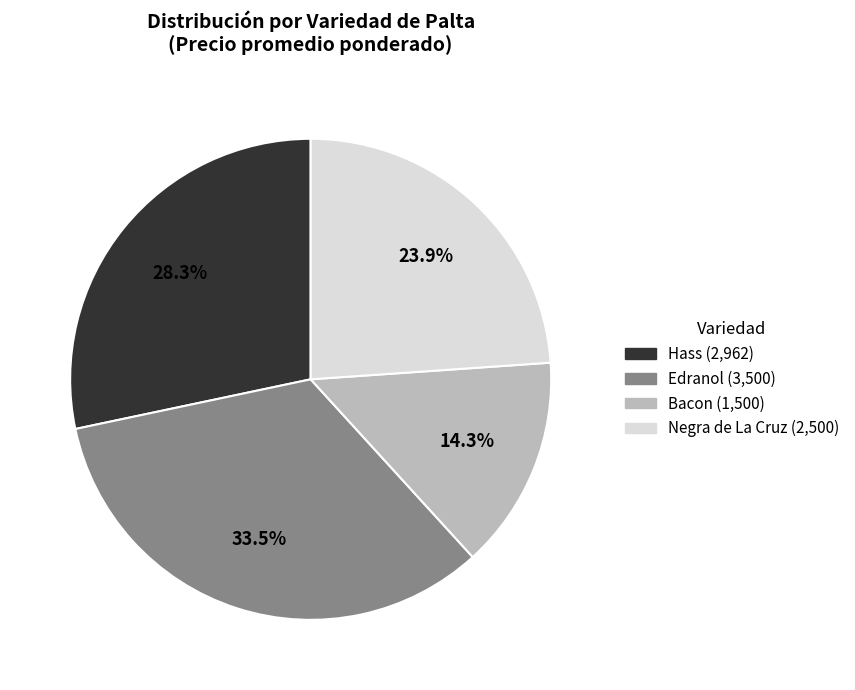

How many slices are in this pie chart?

4